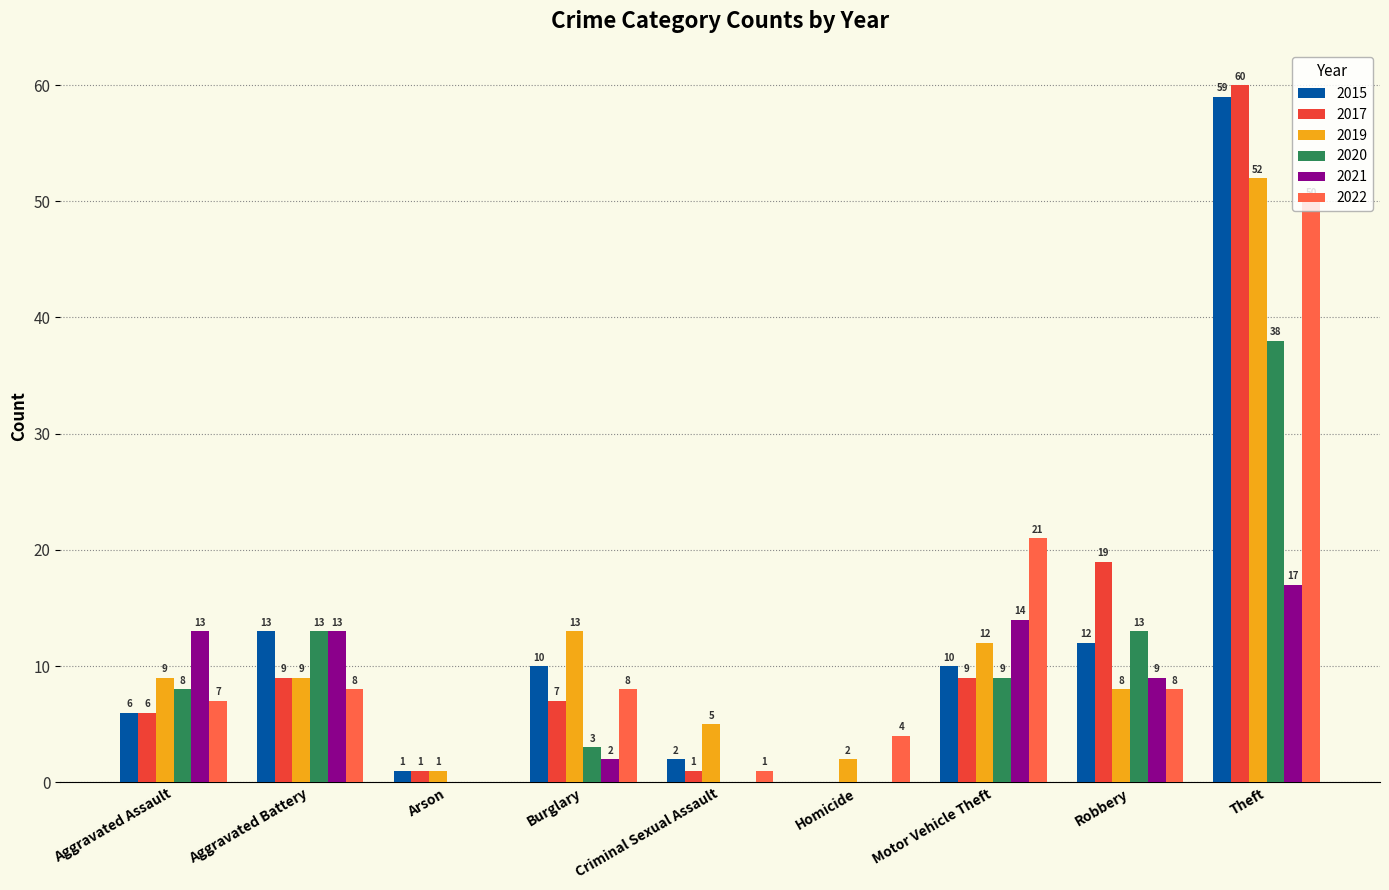

Which series changed the most between Aggravated Battery and Theft?

2017